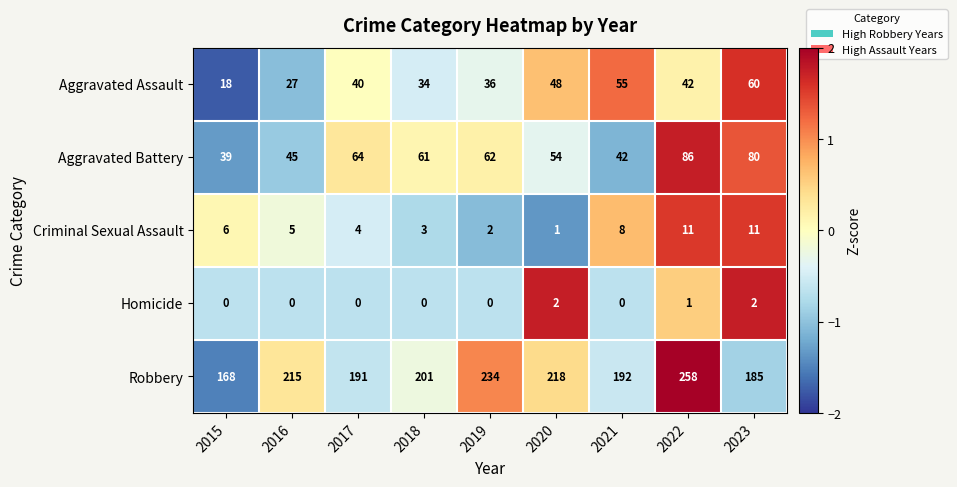

Count the number of categories in the chart.

9